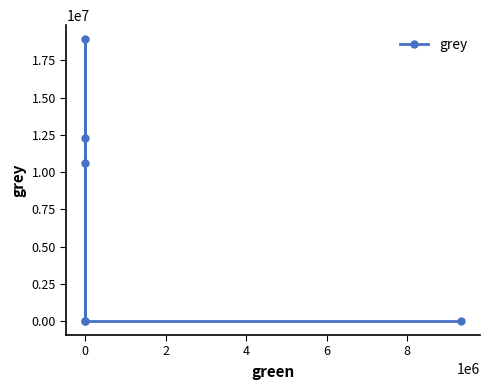

Reading left to right, extract all data points from this chart.

10632587.5	18922657.3	0.0	12288253.3	0.0	0.0